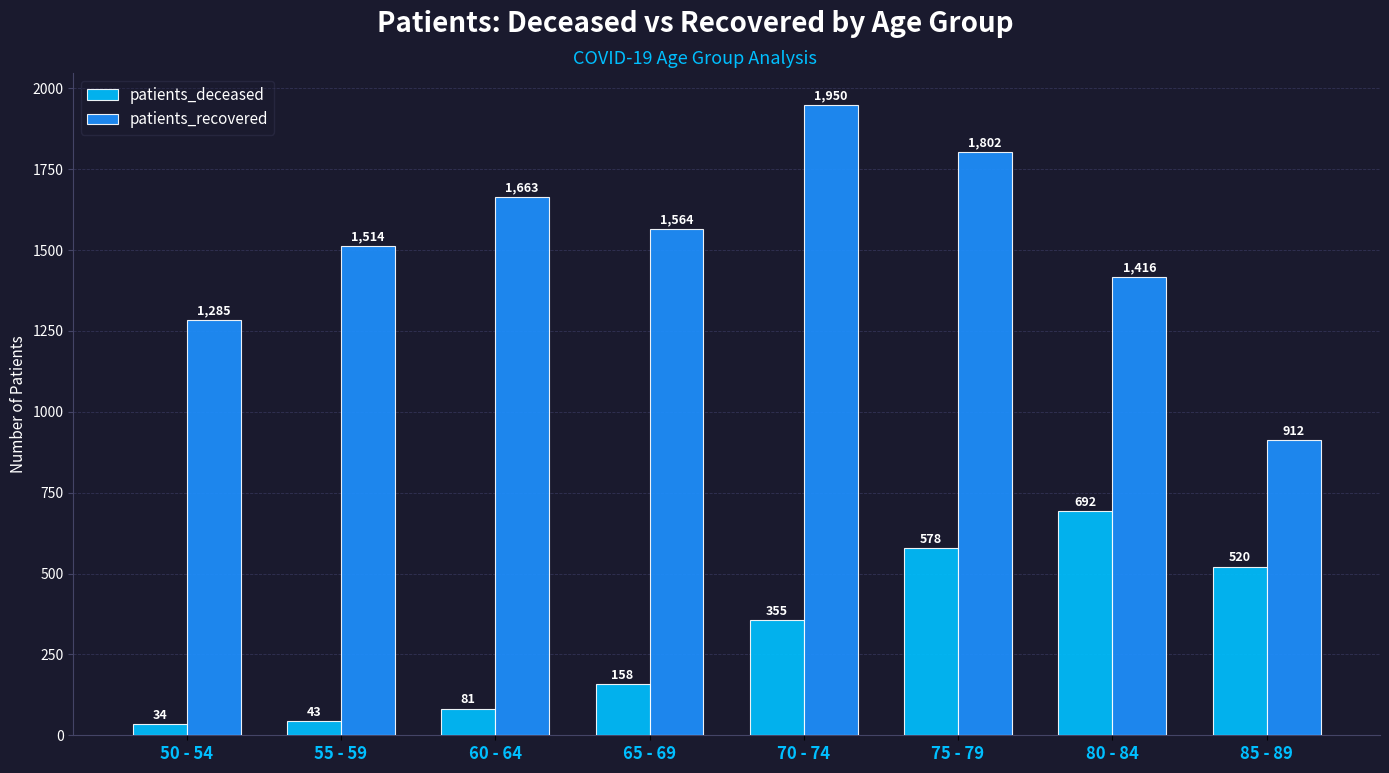

At which label is patients_deceased closest to 363?

70 - 74